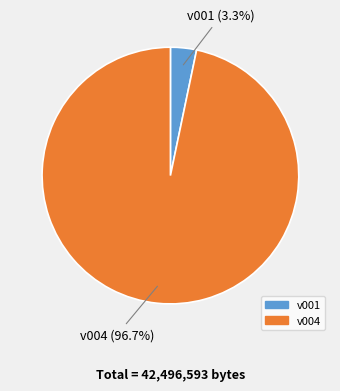

Count the number of slices in the pie.

2